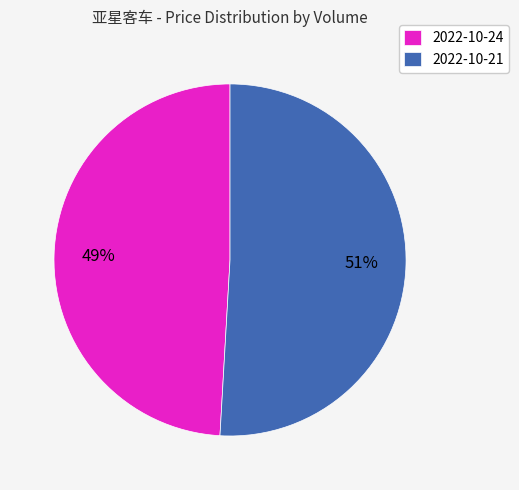

Which has a higher value, 2022-10-21 or 2022-10-24?

2022-10-21